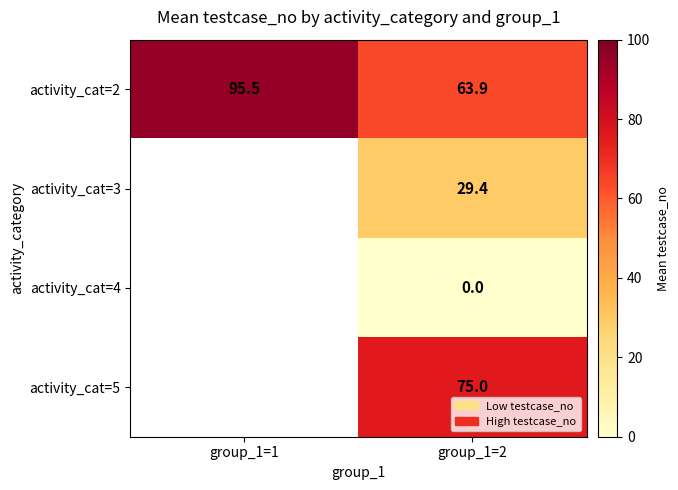

What is the spread (max minus min) of values at group_1=2?

75.0